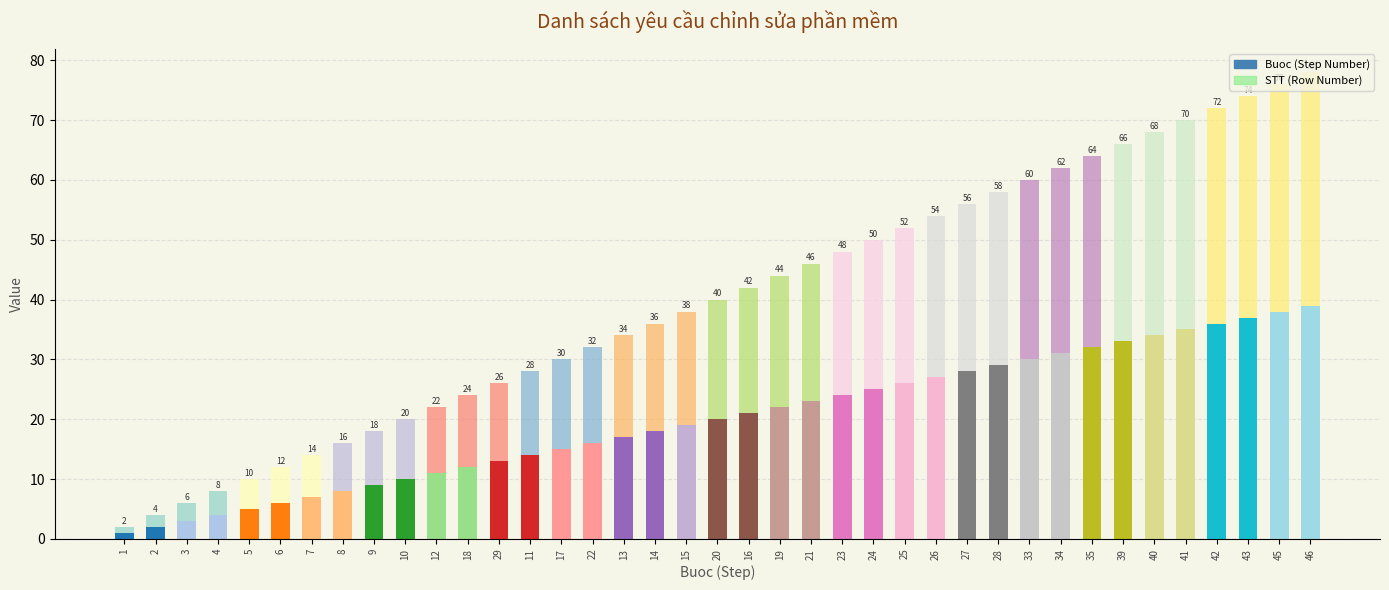

What is the value of the STT bar at the 6th from the left?

6